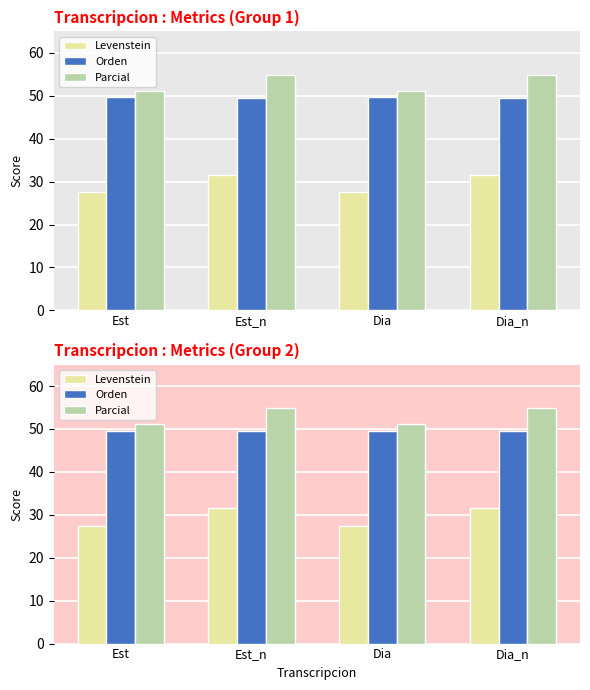

What is the difference between the maximum and second lowest values in the Parcial series?

3.8